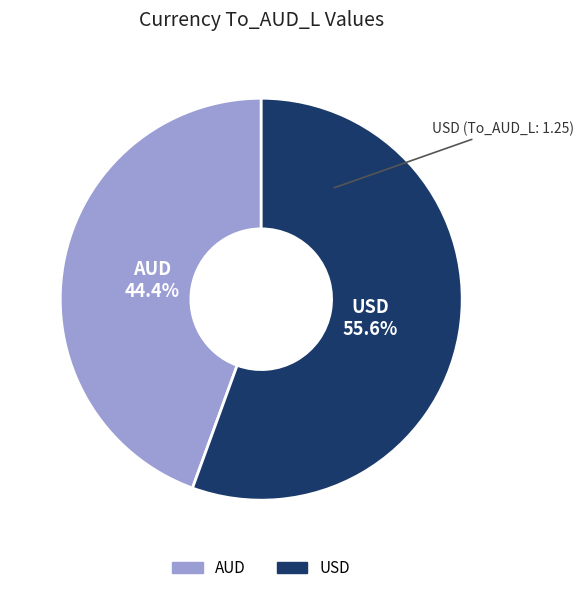

Which category has the biggest portion of the pie?

USD